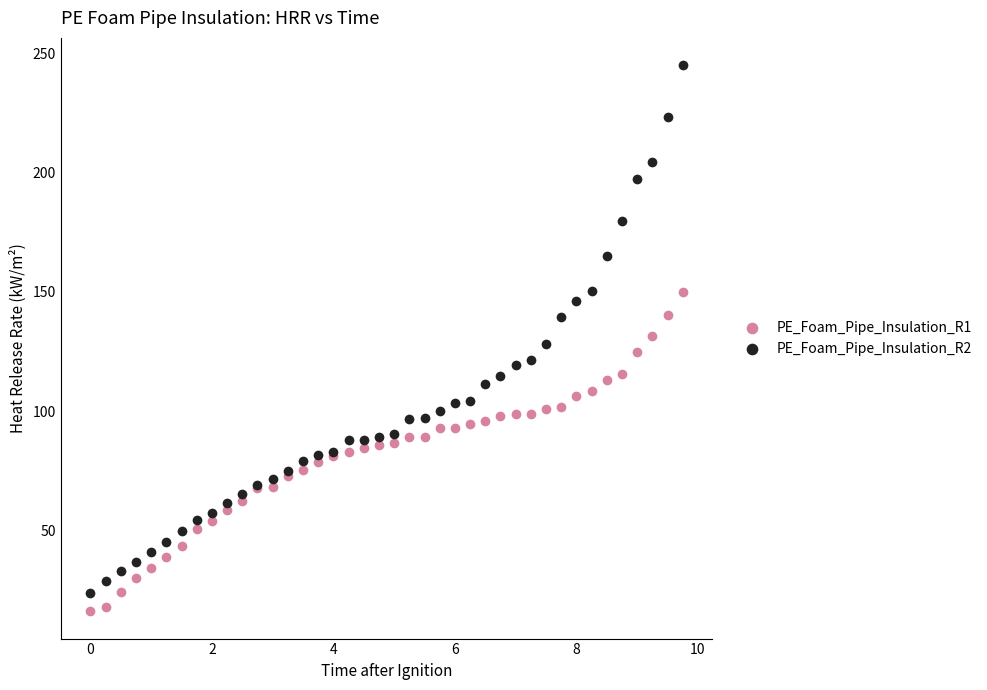

Which series has the widest spread of Y values?

PE_Foam_Pipe_Insulation_R2